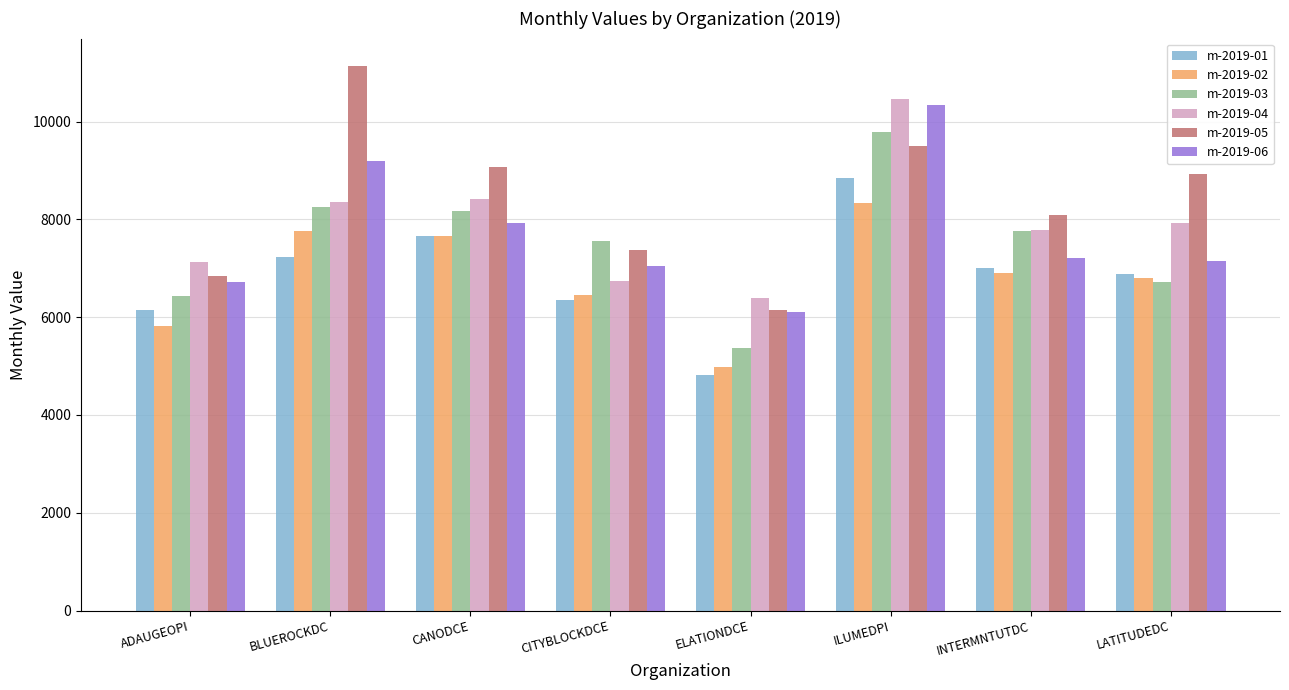

What is the label of the 3rd bar from the left?

CANODCE